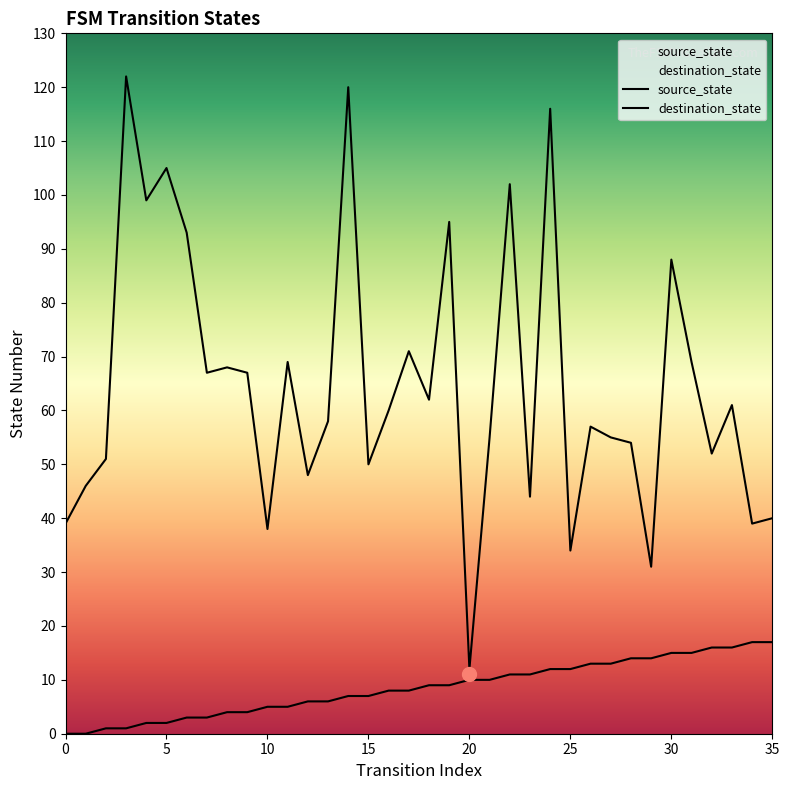

At which label does source_state first exceed 9?

20